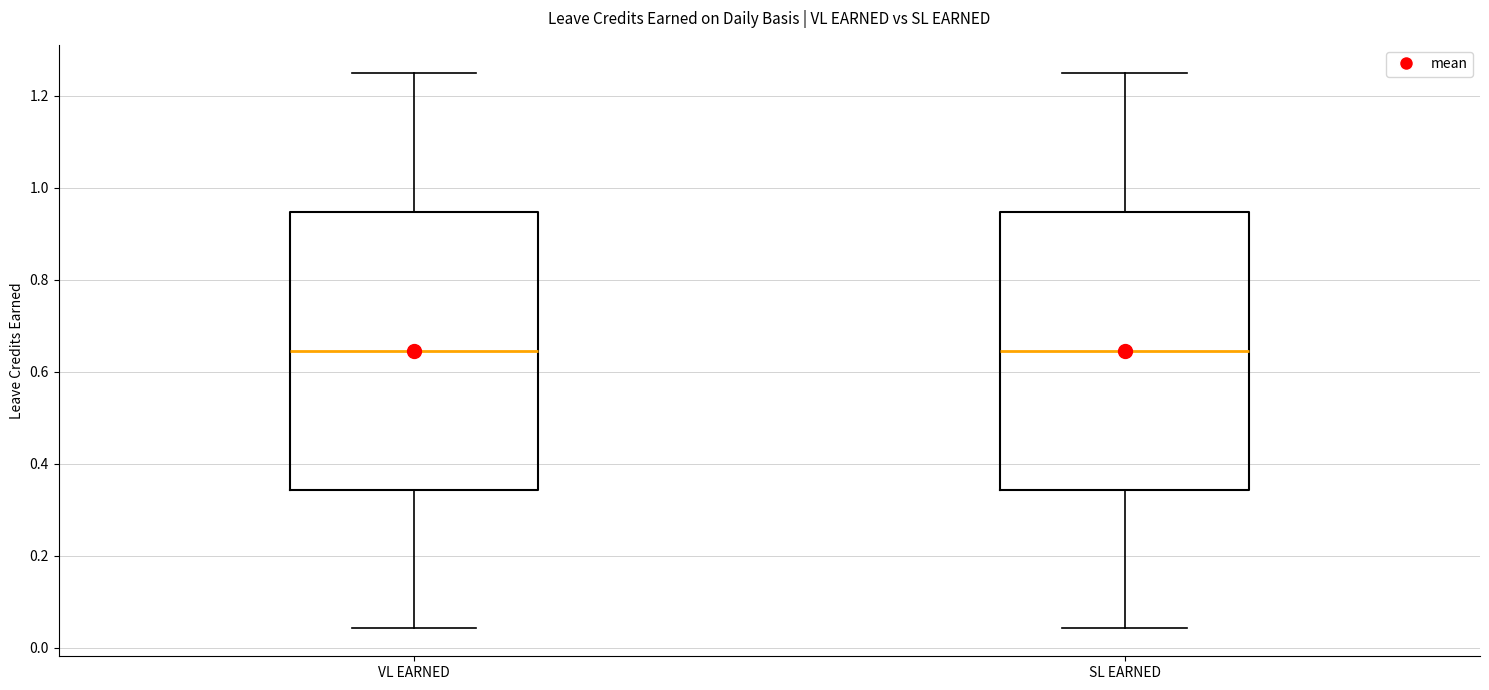

Reading left to right, read every box against the y-axis: the position of its median line, the range the box covers, and the ends of its whiskers. The values are not printed on the chart, so give them approximately, as read against the axis.

VL EARNED: median 0.64, box 0.34 to 0.94, whiskers 0.04 to 1.26
SL EARNED: median 0.64, box 0.34 to 0.94, whiskers 0.04 to 1.26